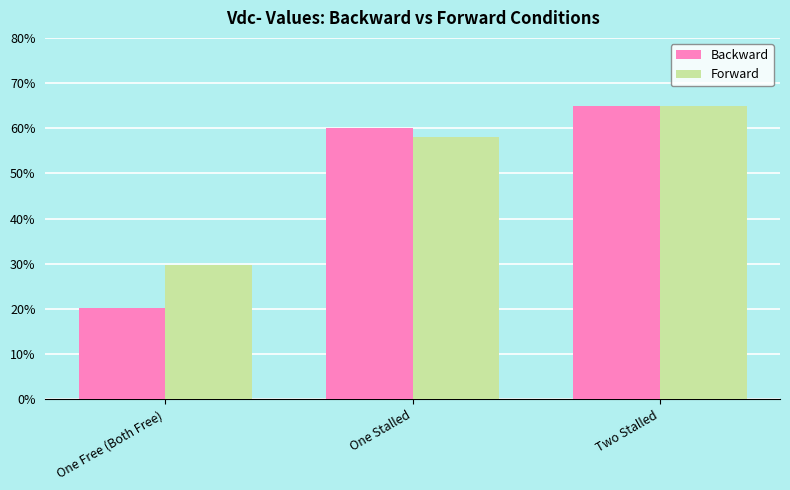

At which category does the chart reach its peak across all series?

Two Stalled